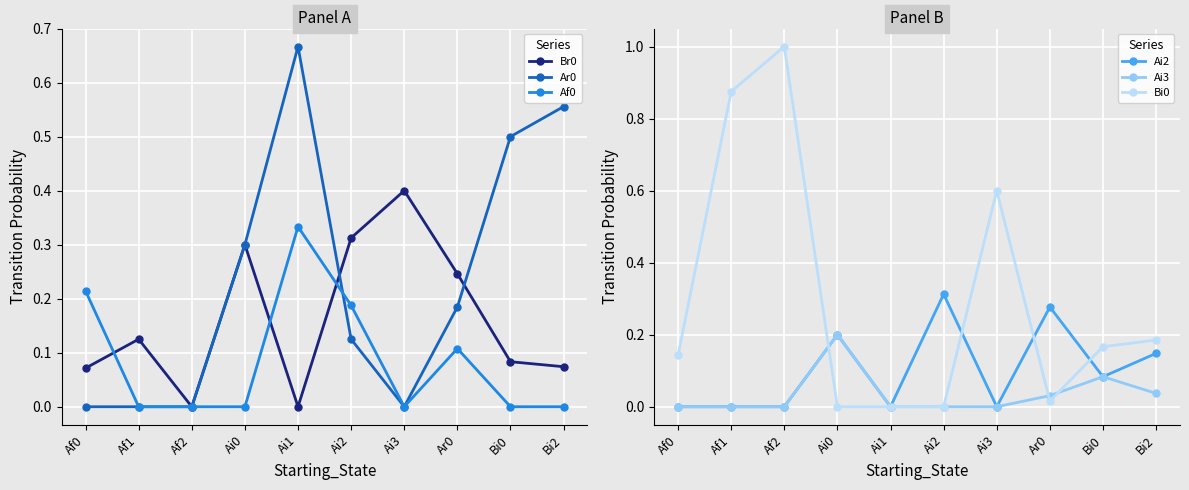

Where is Bi0 nearest to the value 0?

Ai0